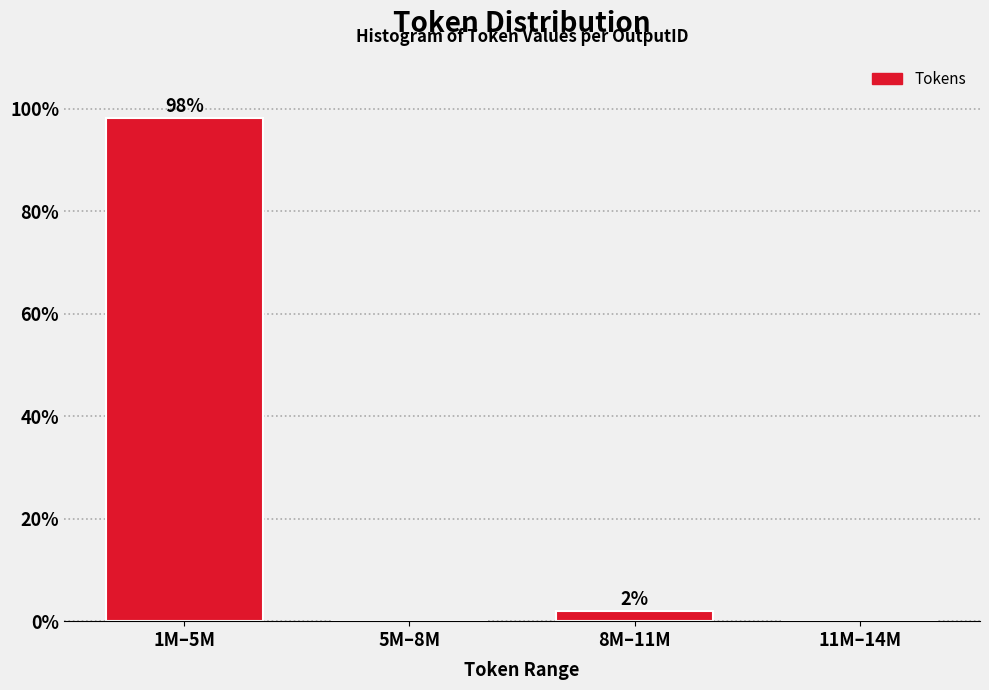

What is the maximum value shown in the chart?

98.1